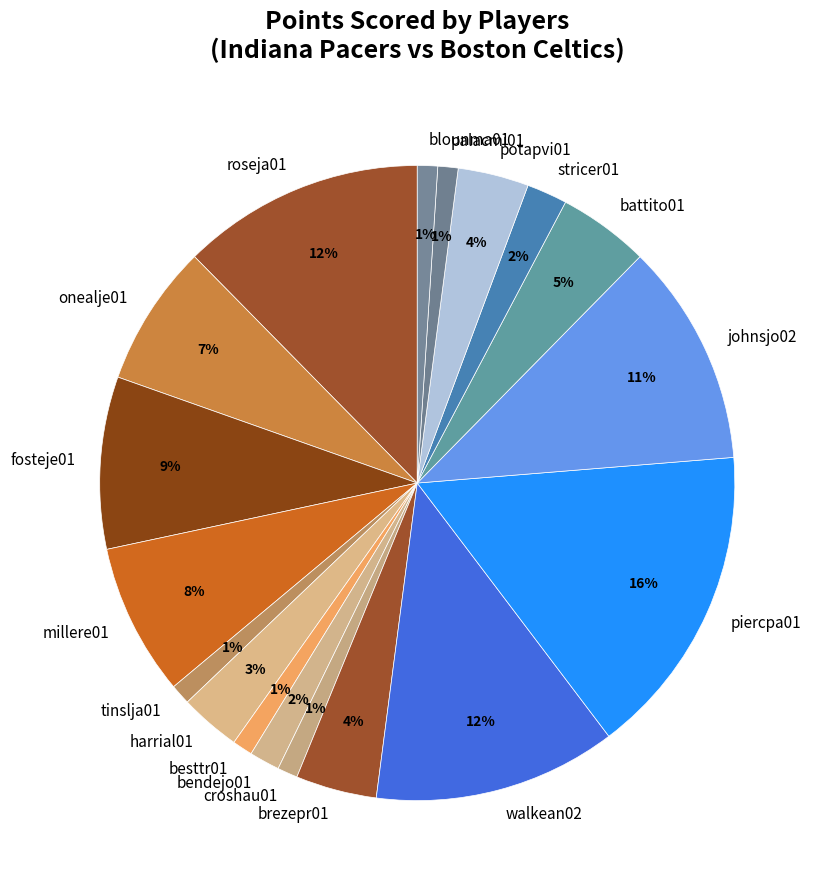

To the nearest percent, what portion does potapvi01 represent?

4%